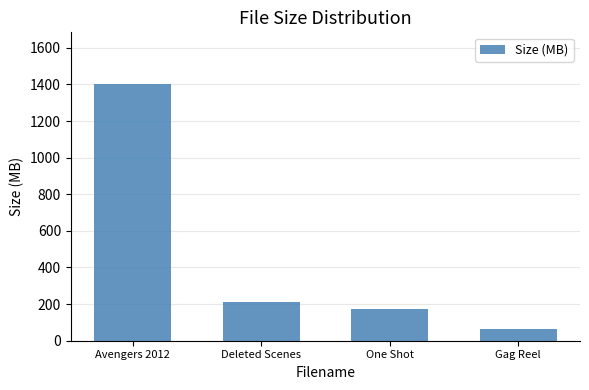

Are the bars horizontal?

No